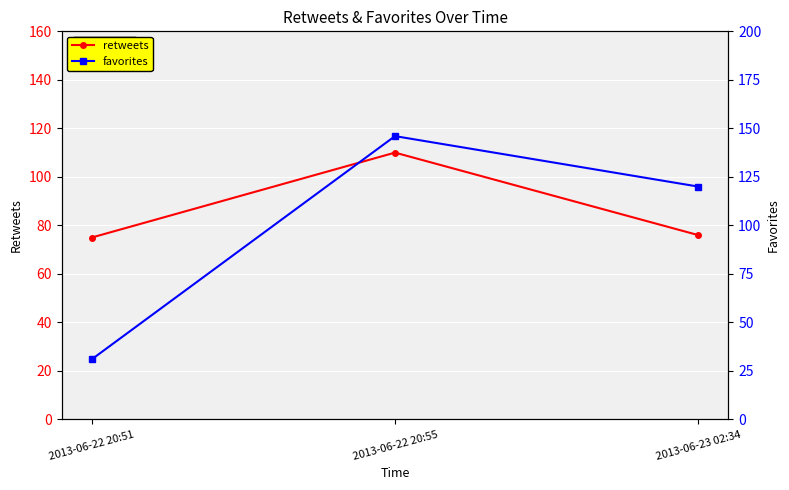

True or false: favorites has a value of 120 at 2013-06-23 02:34.

True